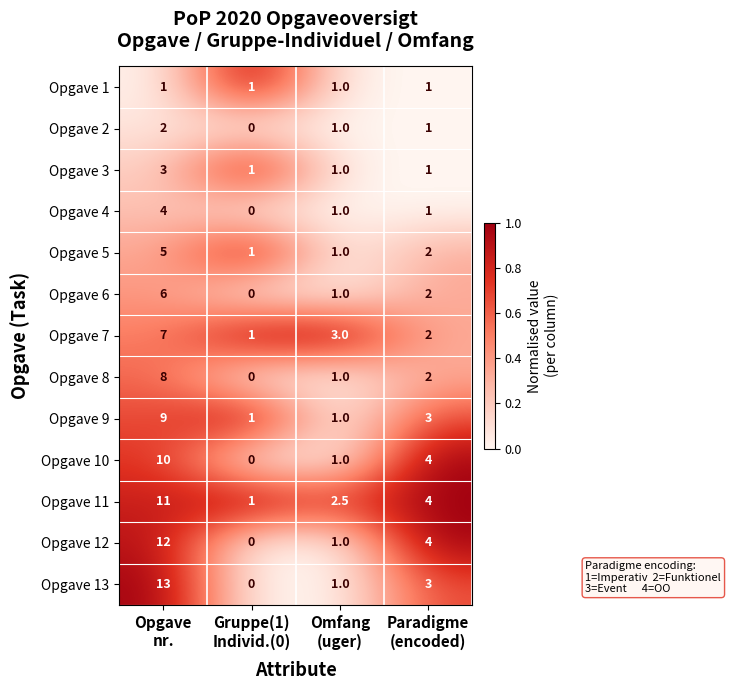

What is the sum of all Opgave 5 values?

9.0